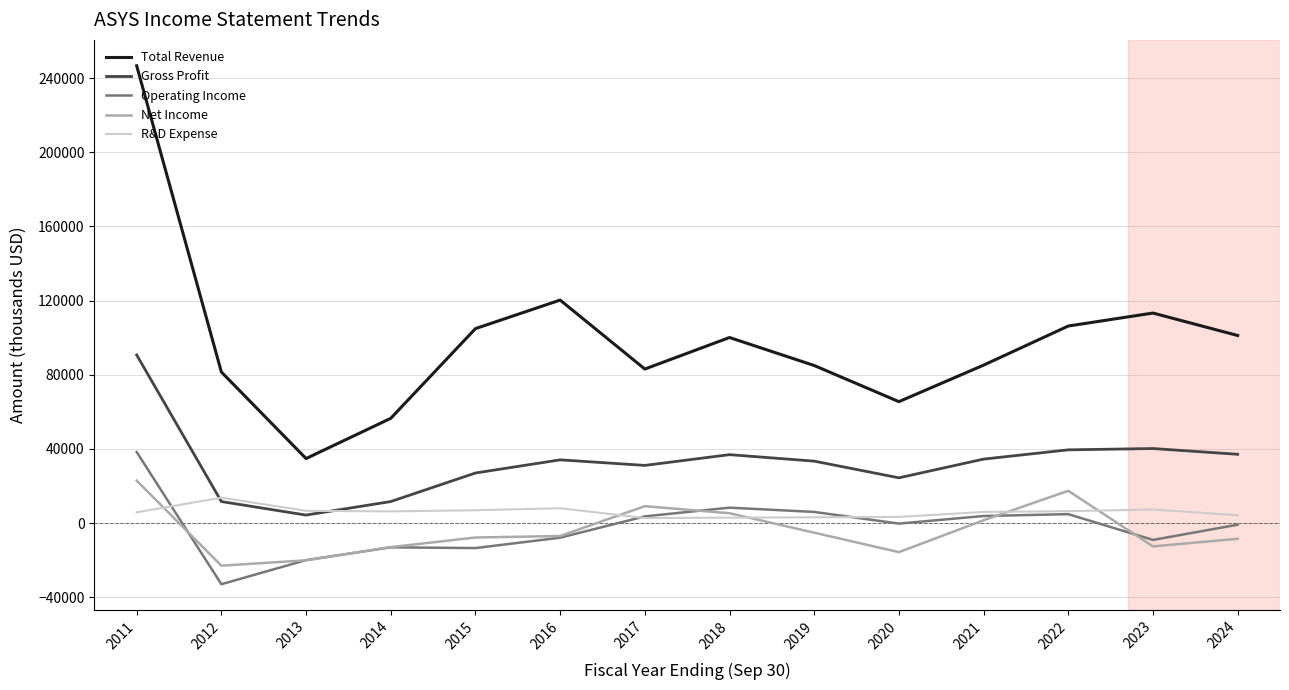

Which series has the largest range (max minus min)?

Total Revenue